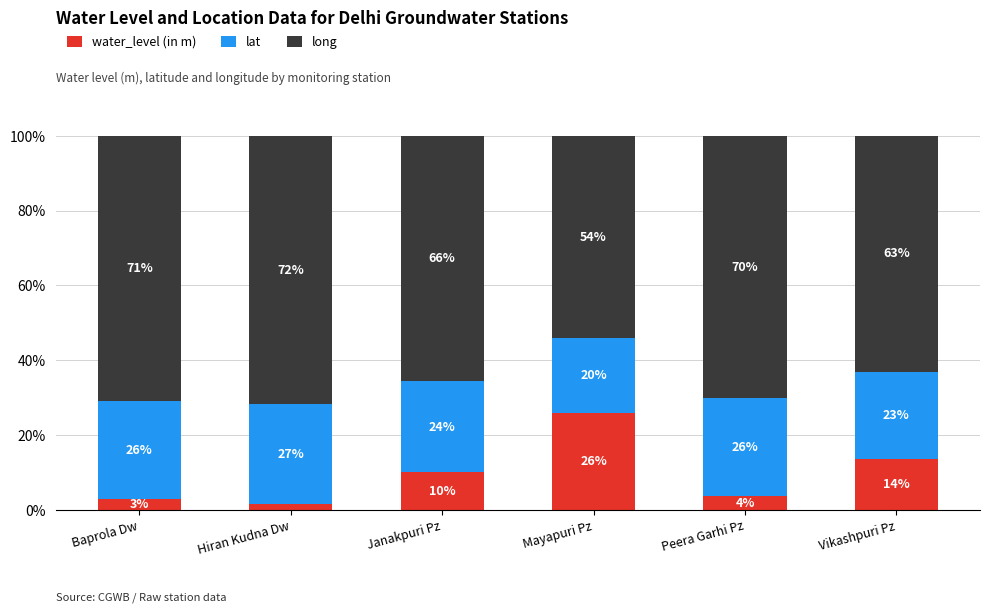

What is the total value across all series at Baprola Dw?

100.0